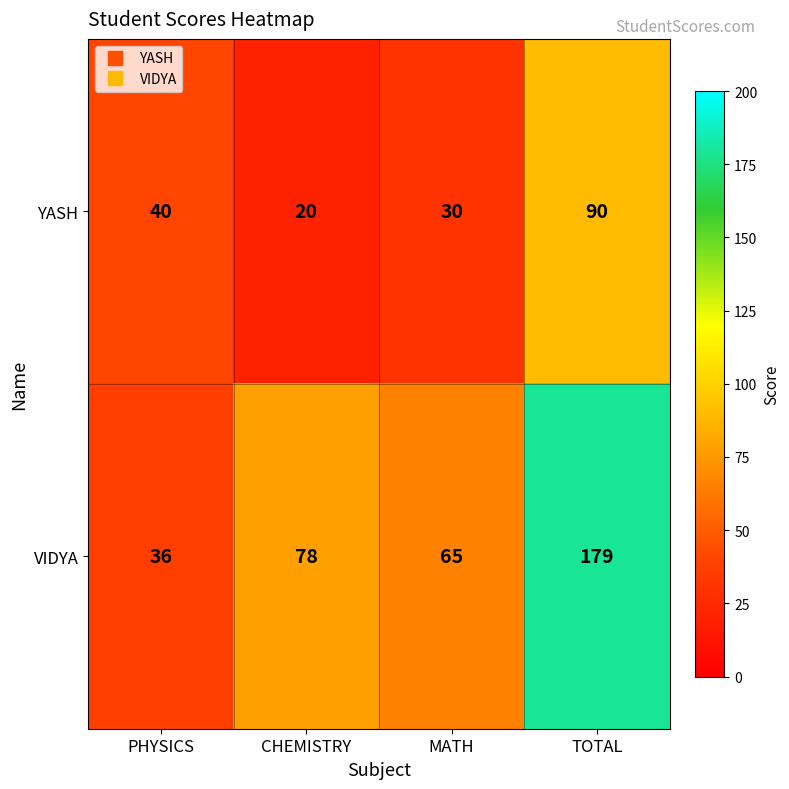

Rank the series at PHYSICS from highest to lowest value.

YASH, VIDYA